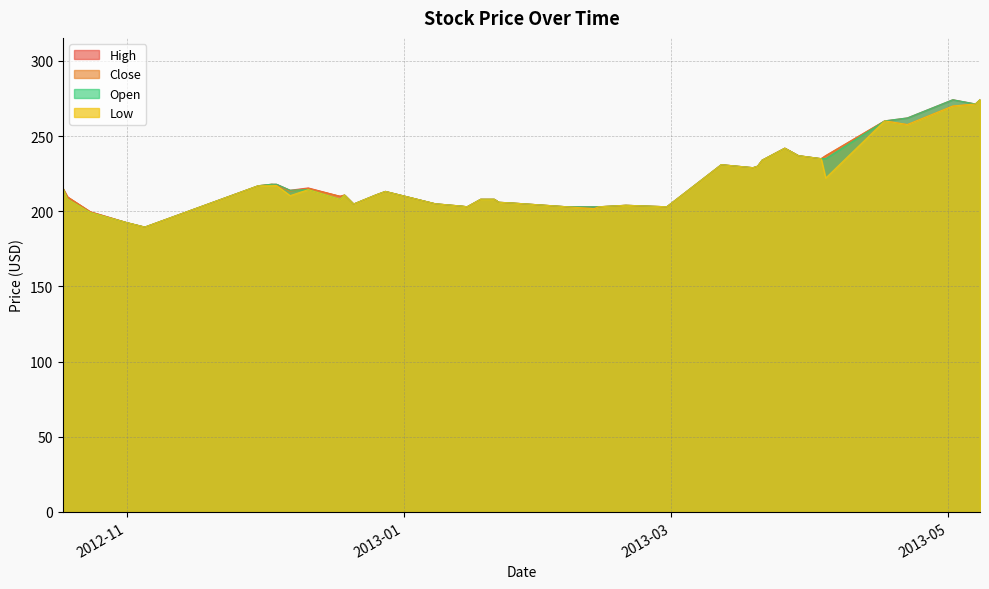

What is the smallest value displayed?

189.5